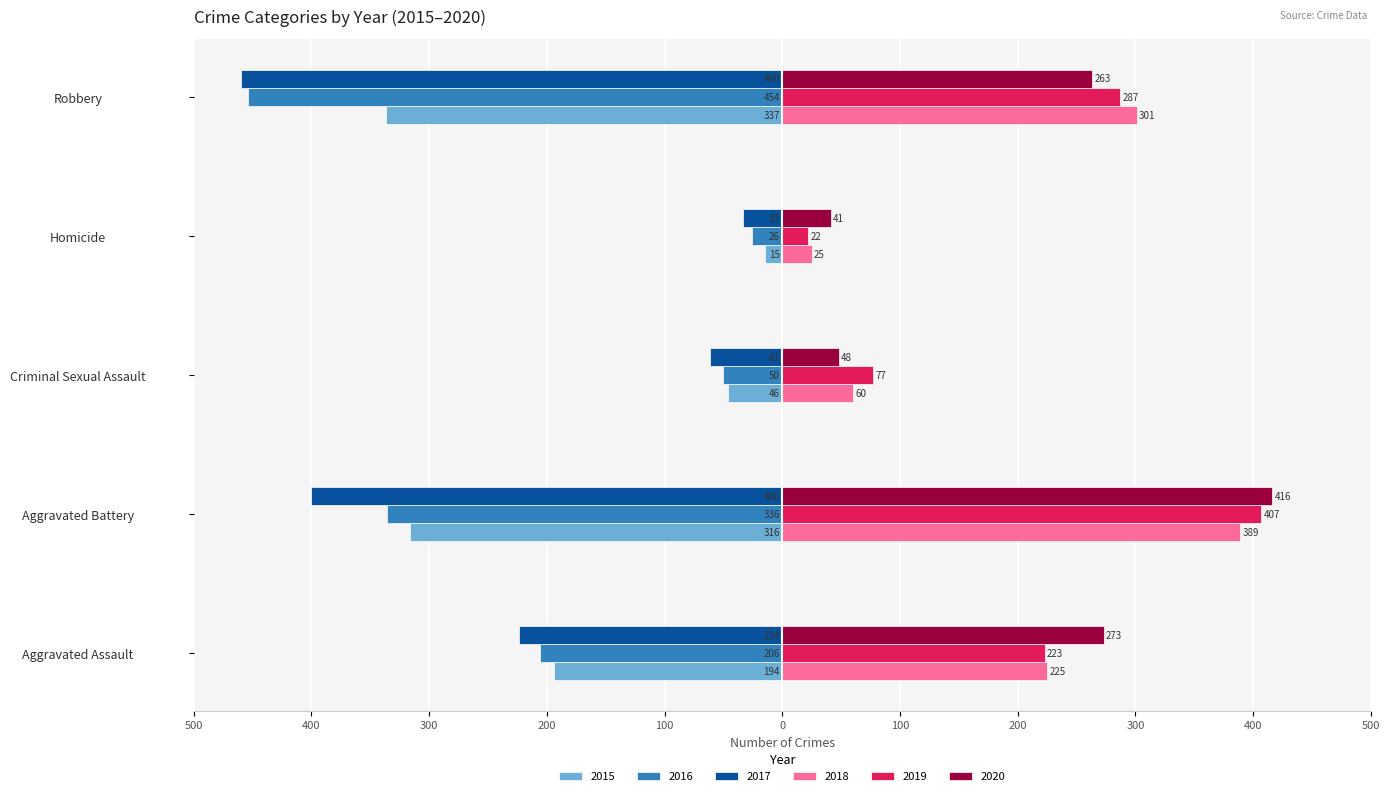

Reading left to right, extract all data points from this chart.

2015: Aggravated Assault=-194	Aggravated Battery=-316	Criminal Sexual Assault=-46	Homicide=-15	Robbery=-337
2016: Aggravated Assault=-206	Aggravated Battery=-336	Criminal Sexual Assault=-50	Homicide=-26	Robbery=-454
2017: Aggravated Assault=-224	Aggravated Battery=-400	Criminal Sexual Assault=-61	Homicide=-33	Robbery=-460
2018: Aggravated Assault=225	Aggravated Battery=389	Criminal Sexual Assault=60	Homicide=25	Robbery=301
2019: Aggravated Assault=223	Aggravated Battery=407	Criminal Sexual Assault=77	Homicide=22	Robbery=287
2020: Aggravated Assault=273	Aggravated Battery=416	Criminal Sexual Assault=48	Homicide=41	Robbery=263